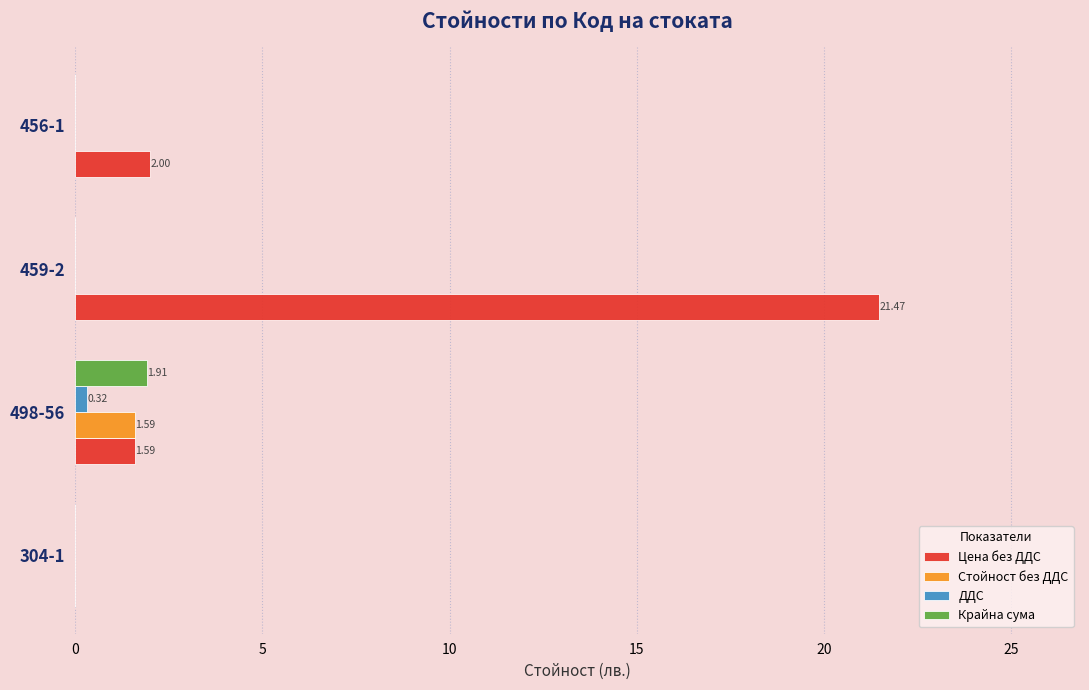

What is the sum of all Стойност без ДДС values?

1.6